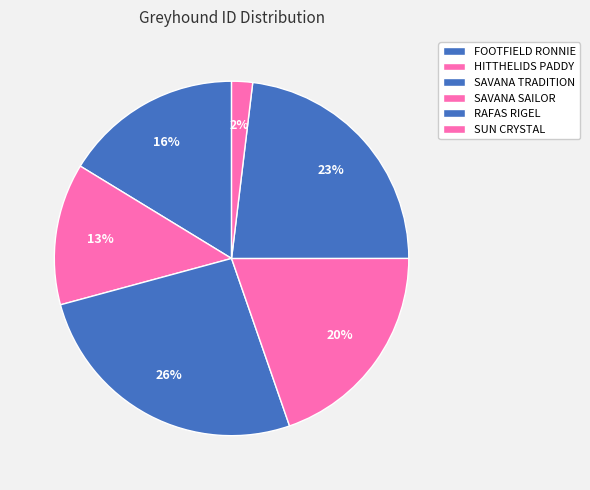

How many segments does this pie chart have?

6